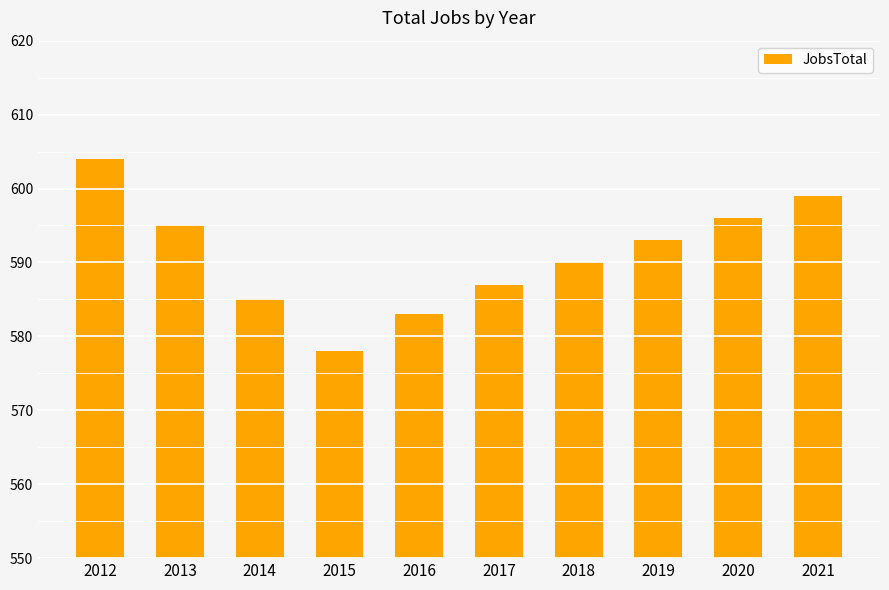

Which label corresponds to the largest value in the chart?

2012